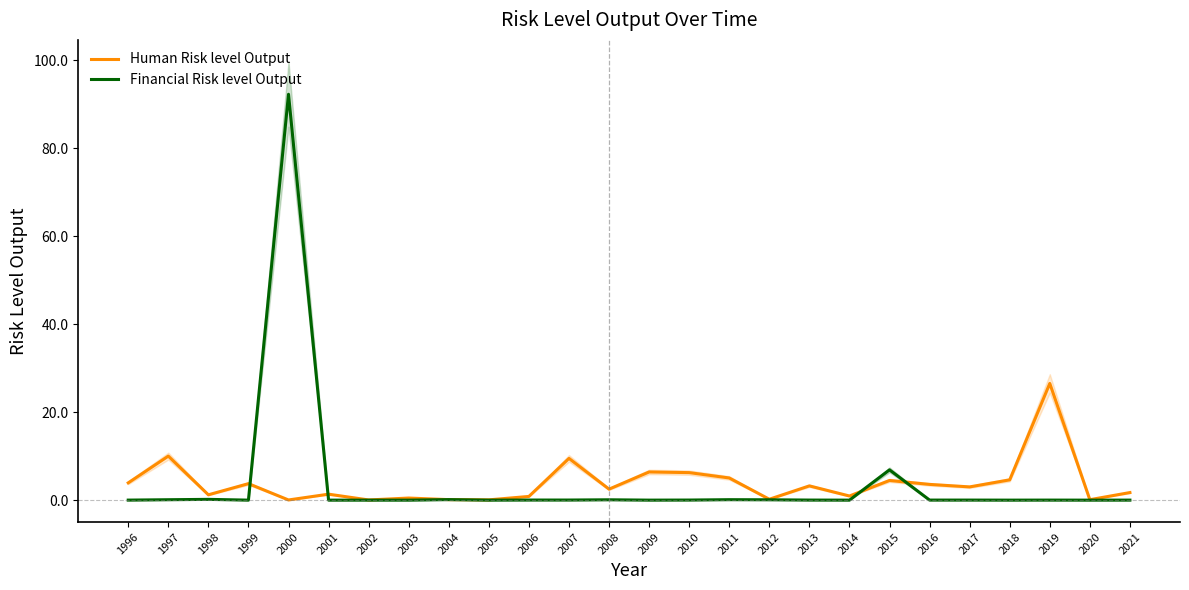

At how many categories does at least one series exceed 89?

1